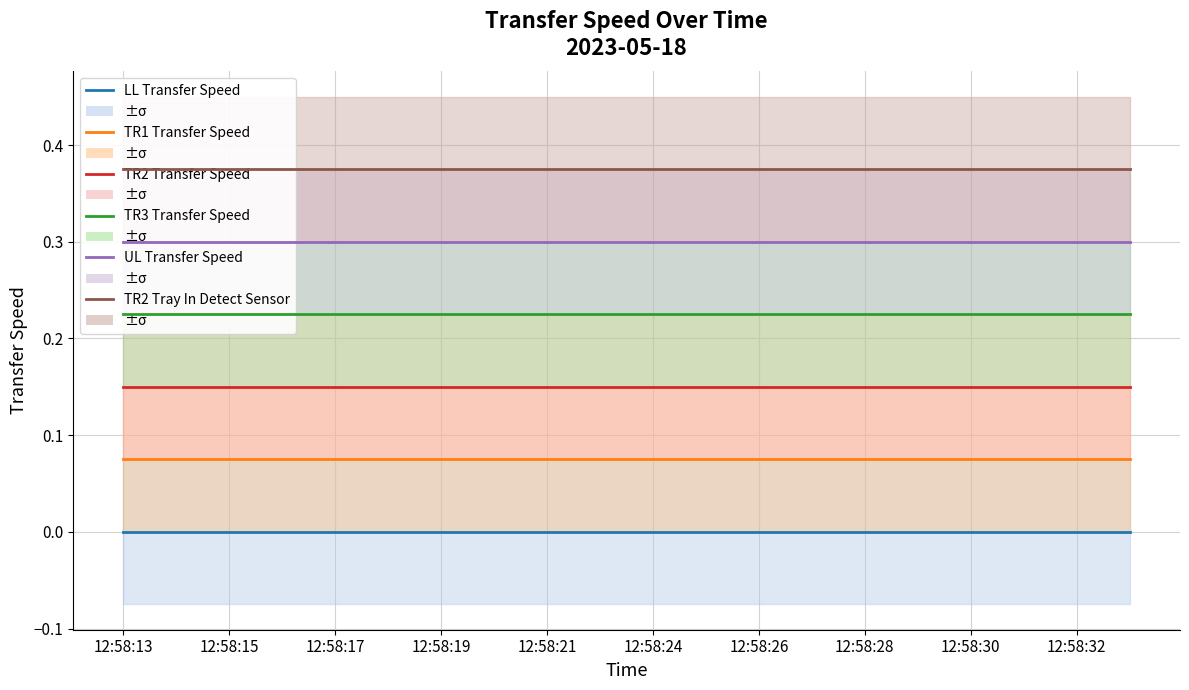

At how many categories does at least one series exceed 0?

20